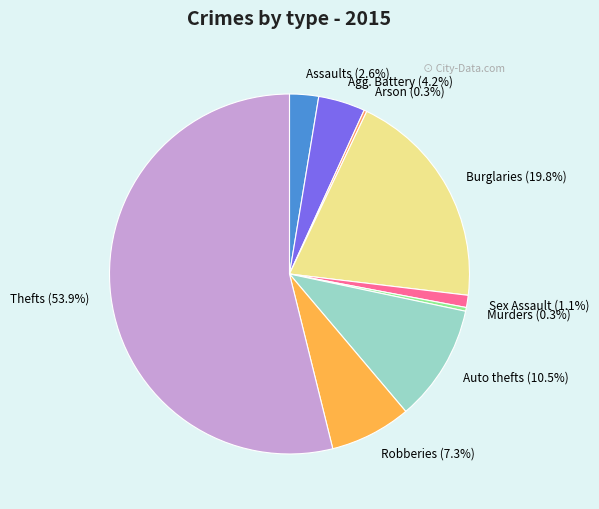

Which slice is the largest?

Thefts